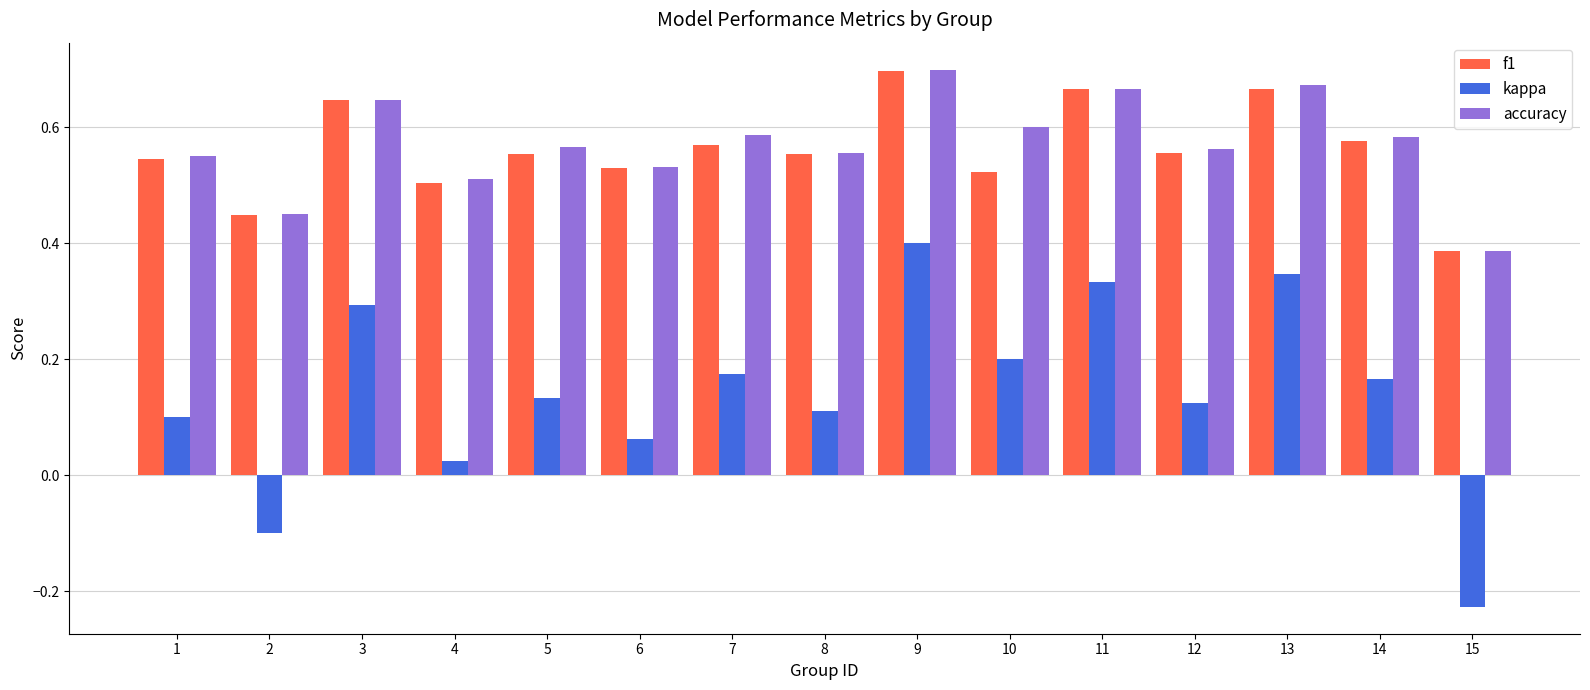

What are all the series names shown in the legend?

f1, kappa, accuracy